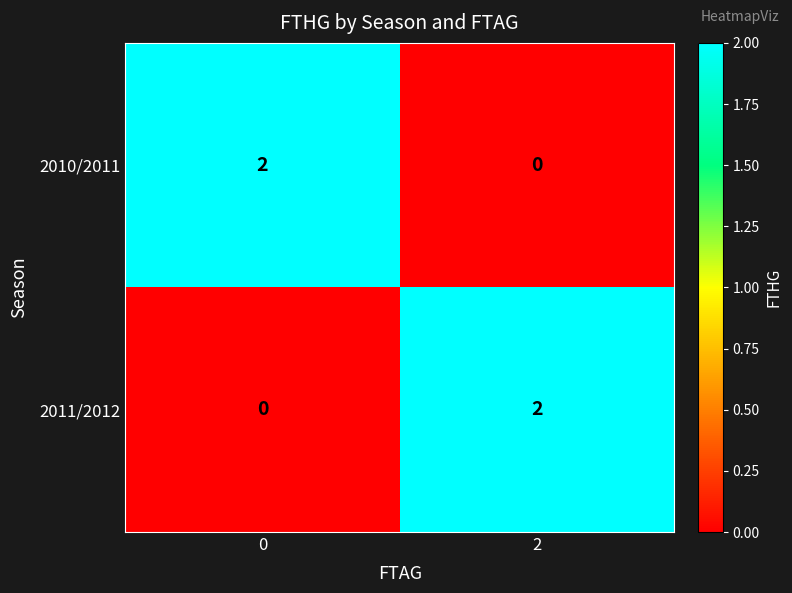

At 0, list the series in order from largest to smallest.

2010/2011, 2011/2012